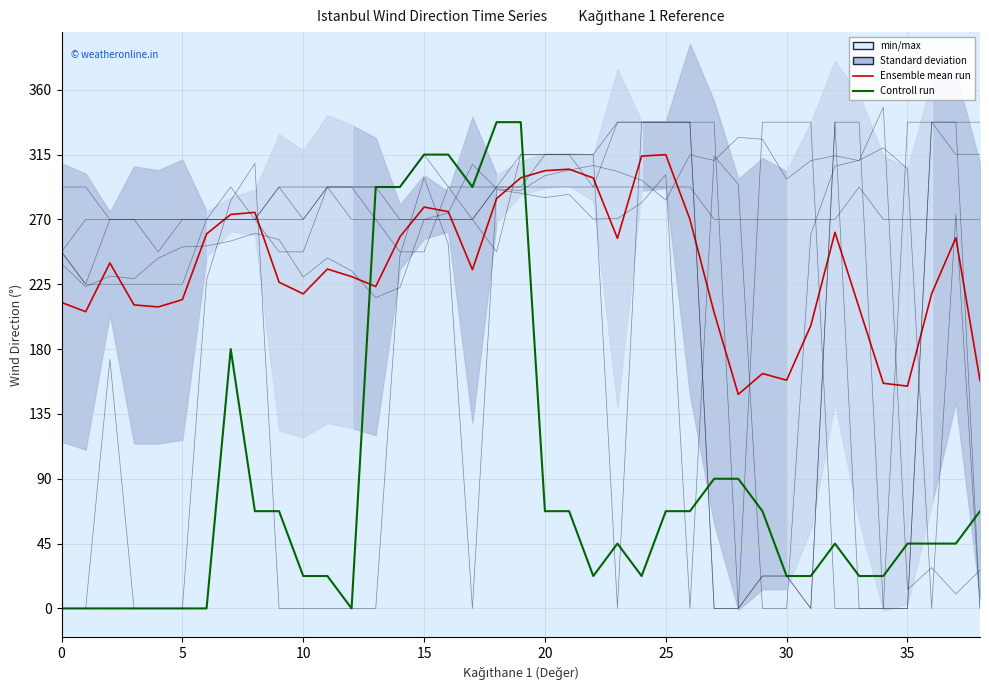

How many interior local peaks does the Arnavutköy (Değer) series have?

10